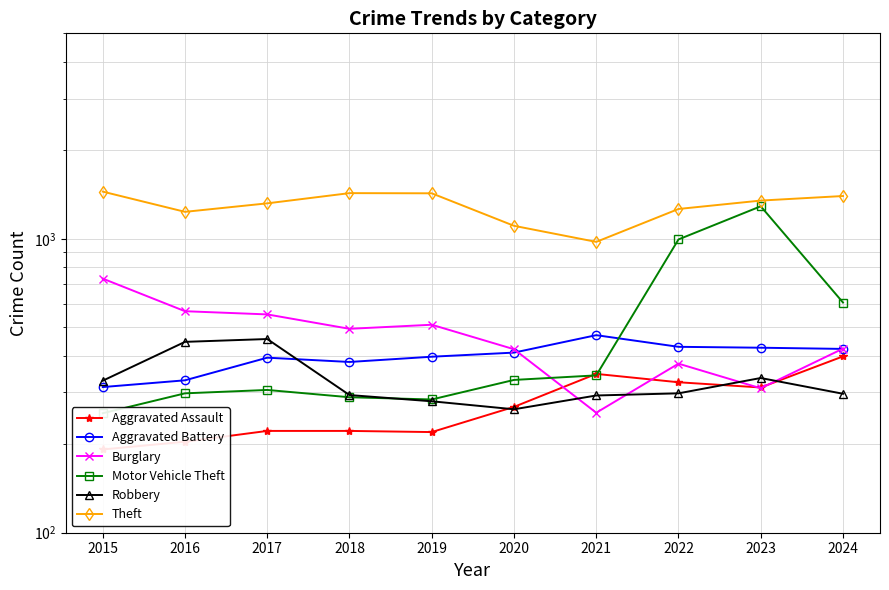

Reading right to left, list all the values displayed in this chart.

Aggravated Assault: 398	312	325	347	268	220	222	222	204	192
Aggravated Battery: 422	426	429	470	410	397	381	394	330	313
Burglary: 423	310	376	256	421	510	494	553	567	732
Motor Vehicle Theft: 607	1290	995	343	331	284	289	306	298	255
Robbery: 297	336	298	293	263	280	294	456	446	329
Theft: 1398	1349	1263	976	1107	1428	1430	1320	1235	1447